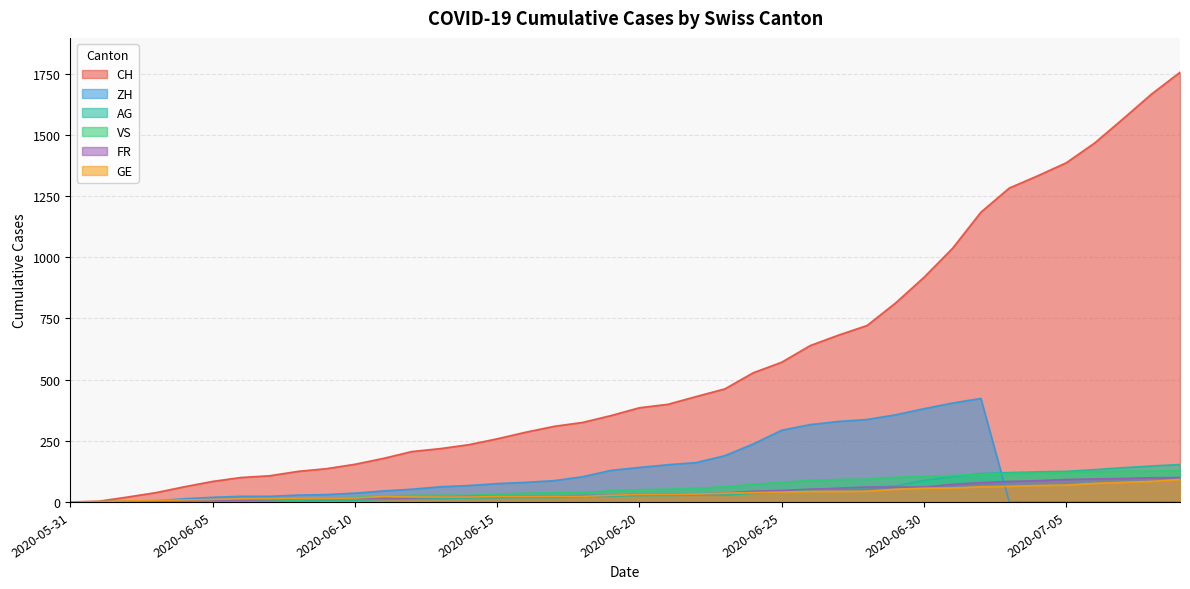

The AG series shows 8 at 2020-06-07. True or false?

False